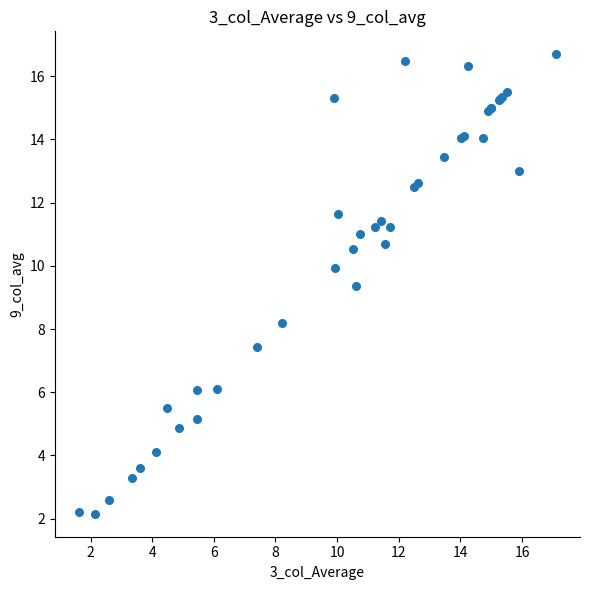

What Y value in the scatter plot is closest to 9?

9.4